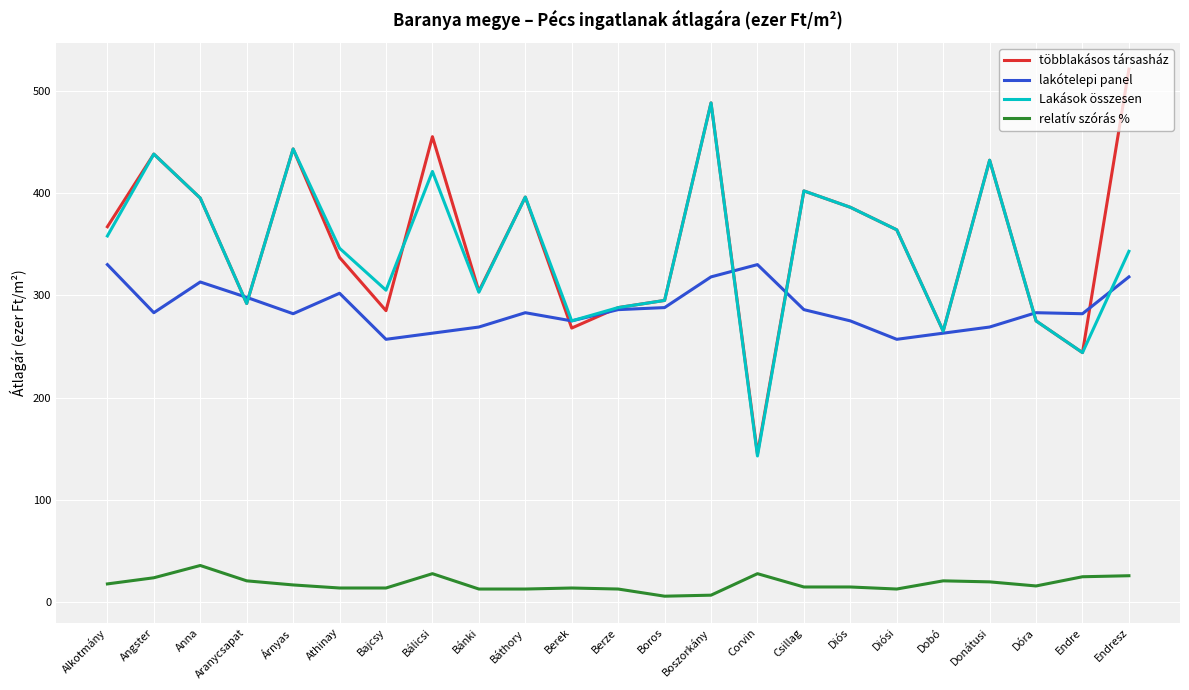

Which series has the largest total across all categories?

többlakásos társasház